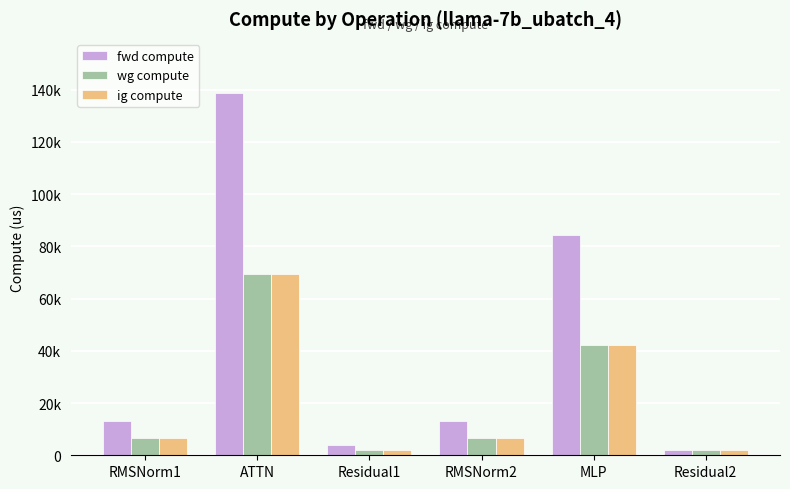

Are the bars horizontal?

No